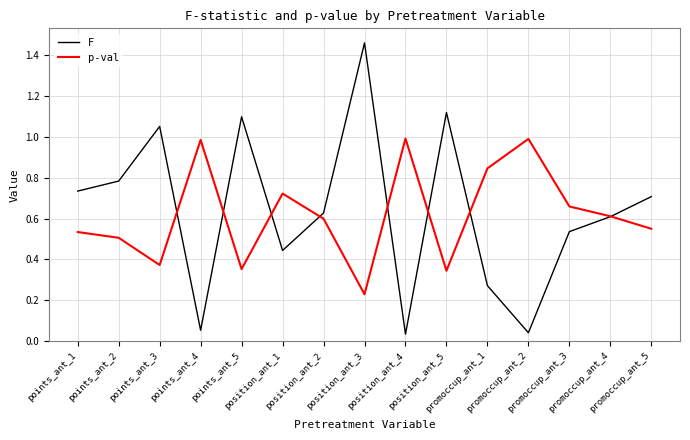

How many interior local valleys does the F series have?

4